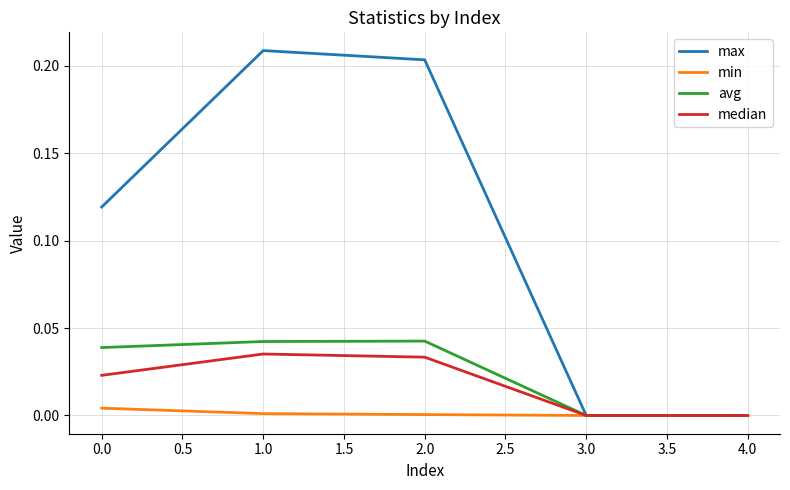

Which series has the largest total across all categories?

max